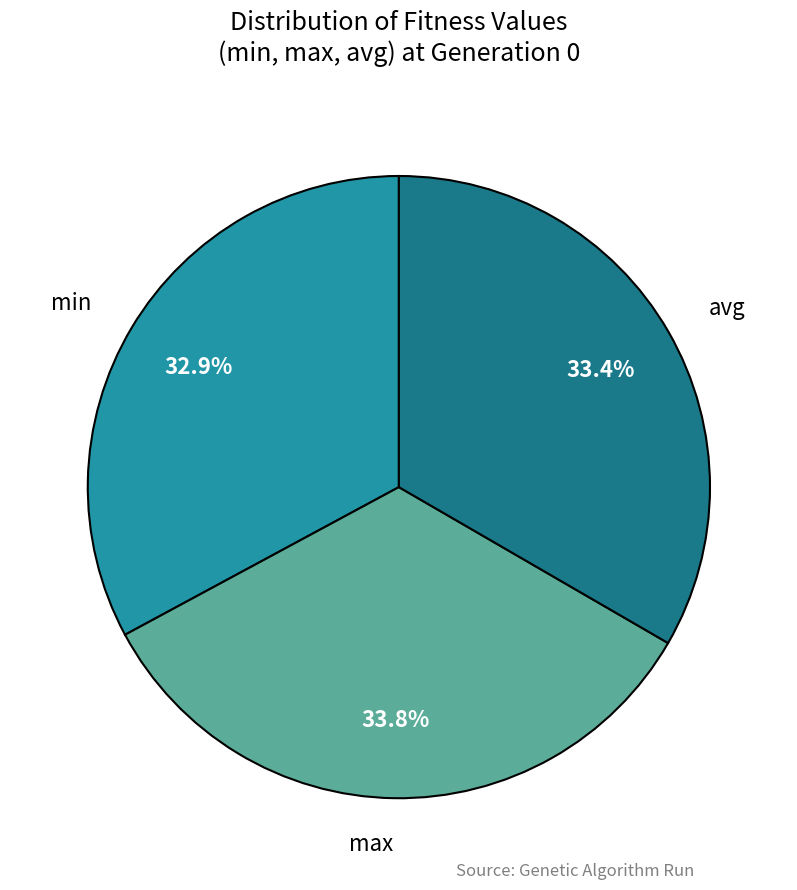

Is there a majority slice in this chart?

No